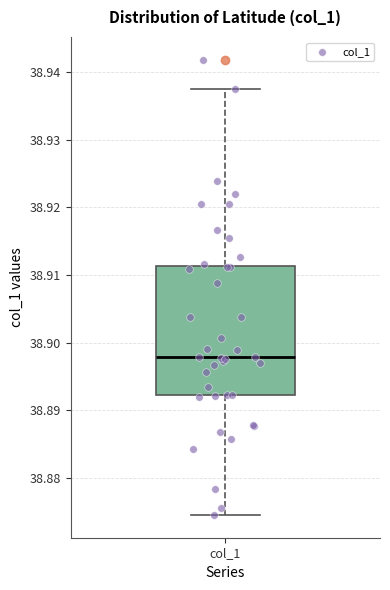

Read this box plot against the y-axis: the position of the median line, the range covered by the box, and the ends of both whiskers. The values are not printed on the chart, so give them approximately, as read against the axis.

median 38.898, box 38.892 to 38.911, whiskers 38.875 to 38.938